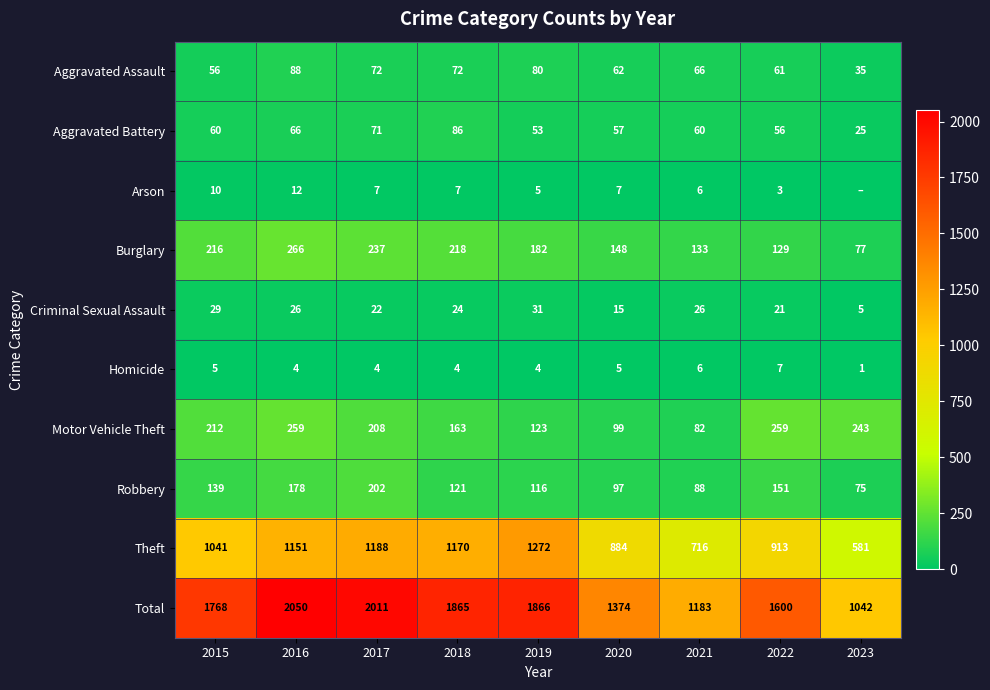

What is the average value of the Aggravated Assault series?

66